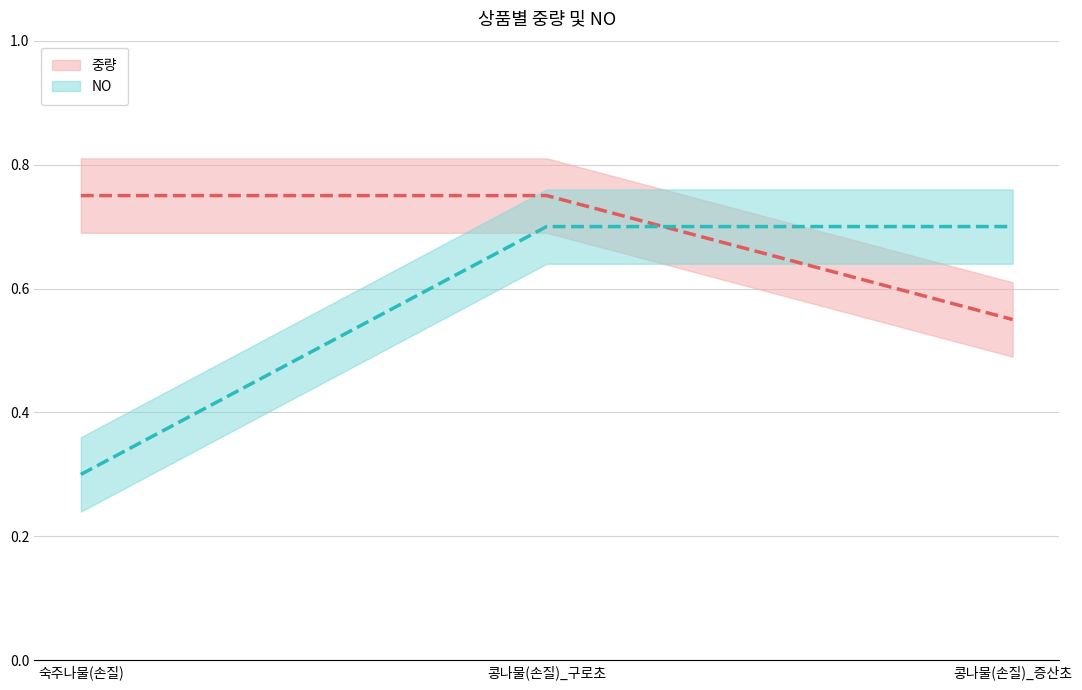

Between 숙주나물(손질) and 콩나물(손질)_구로초, which series saw the biggest shift?

NO